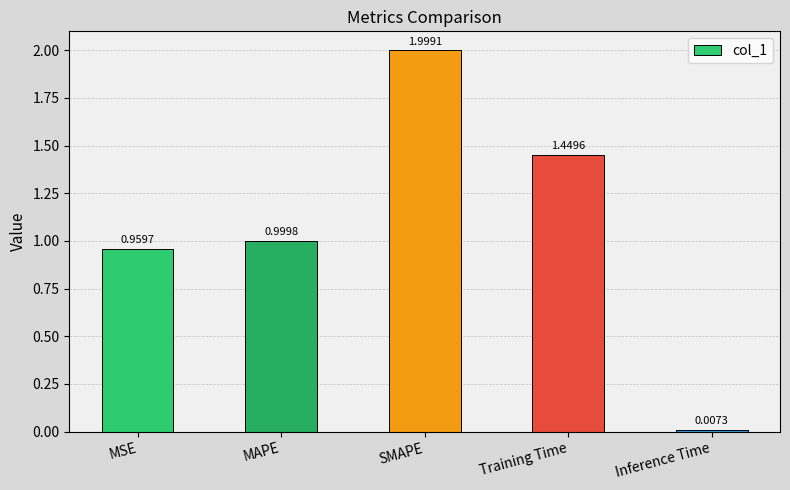

What is the average value?

1.1